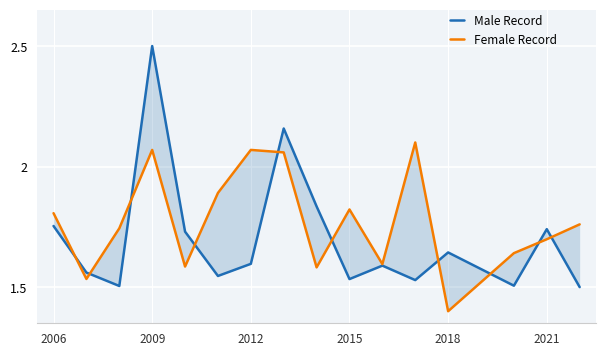

What is the value of the Male Record point at the 1st from the left?

1.8